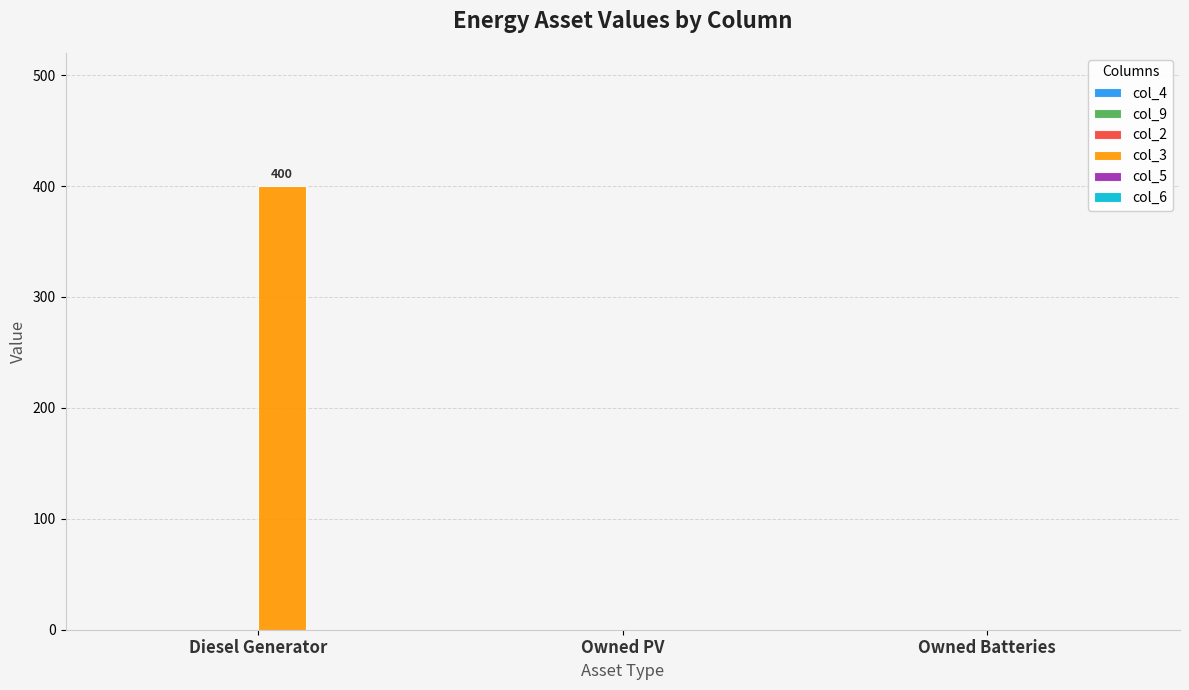

Are the bars grouped side by side (vs. stacked)?

No